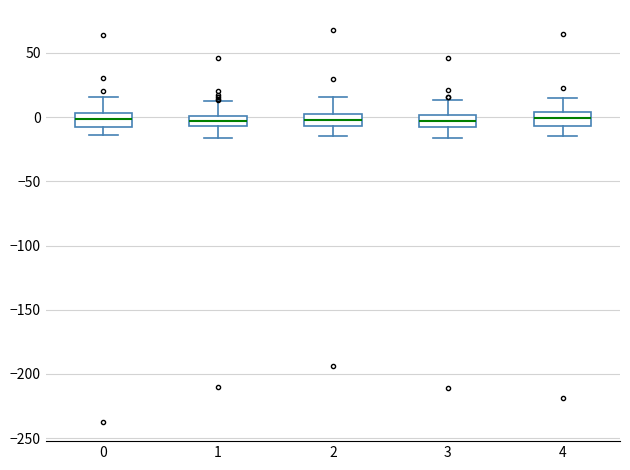

Where is the upper edge of the box at x = 0 on the y-axis? The values are not printed on the chart, so give them approximately, as read against the axis.

5